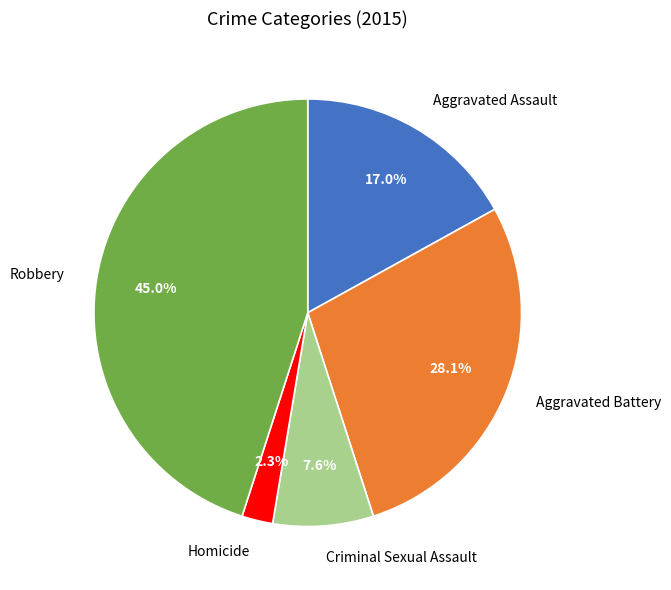

To the nearest percent, what percentage of the pie is Robbery?

45%